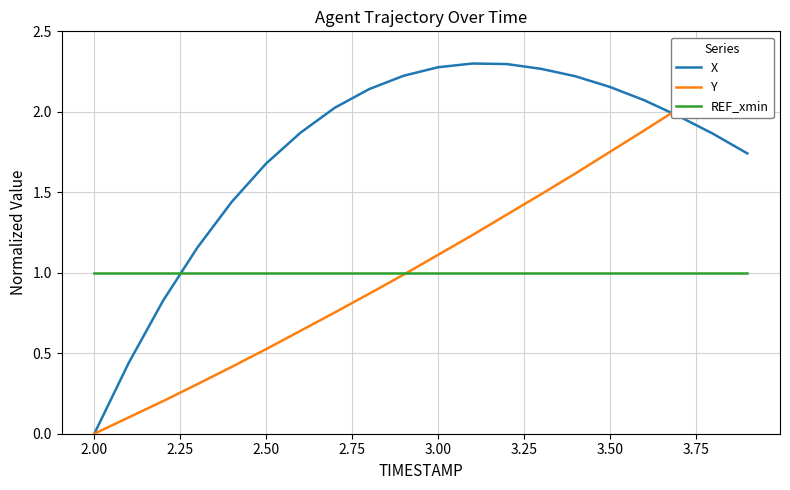

What is the maximum value for REF_xmin?

1.0